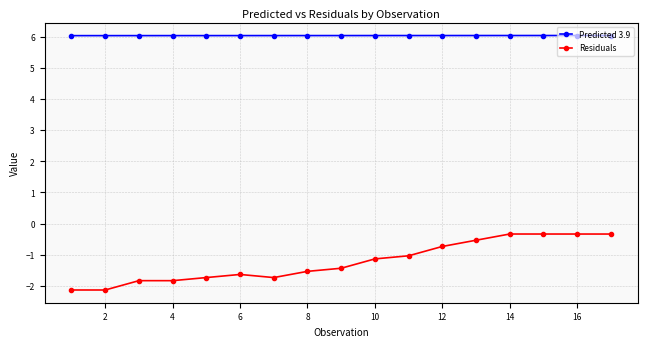

What is the value of the Predicted 3.9 point at the 15th from the left?

6.0